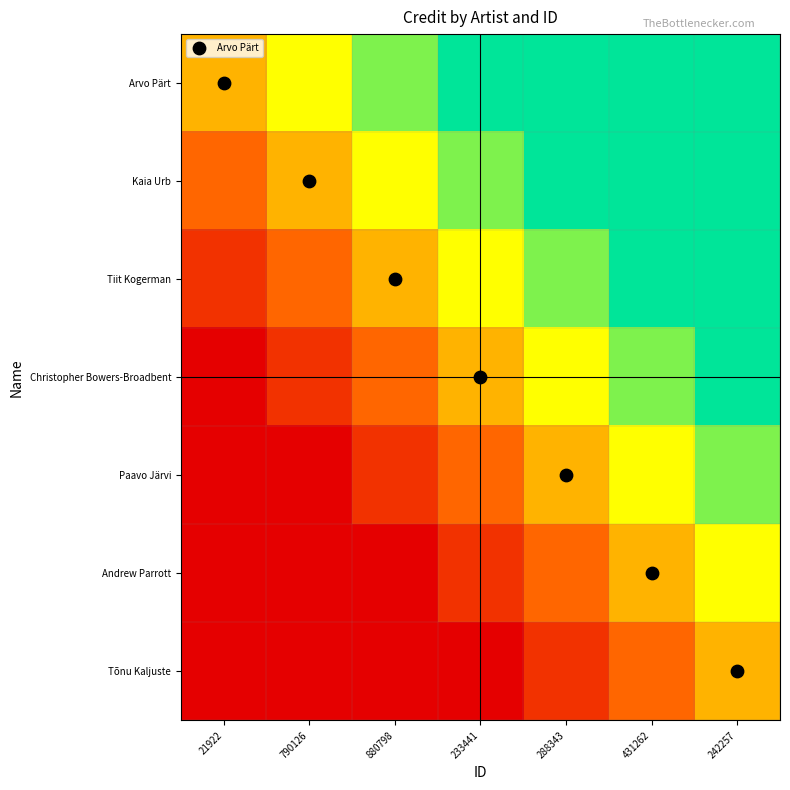

Between 880798 and 21922, which is larger?

880798